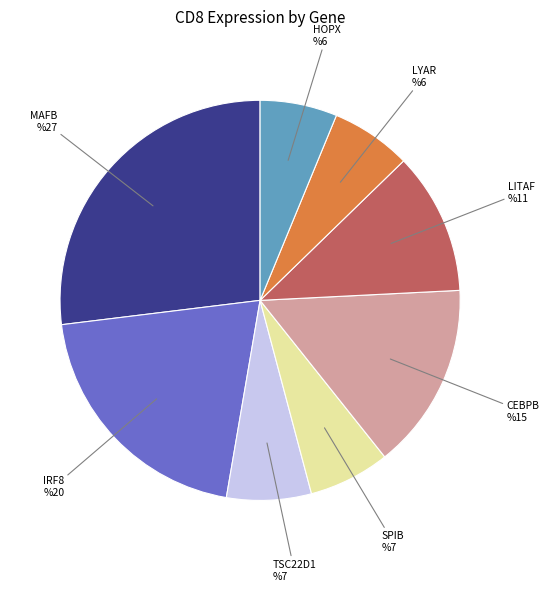

Do TSC22D1 and SPIB together represent more than half of the pie?

No